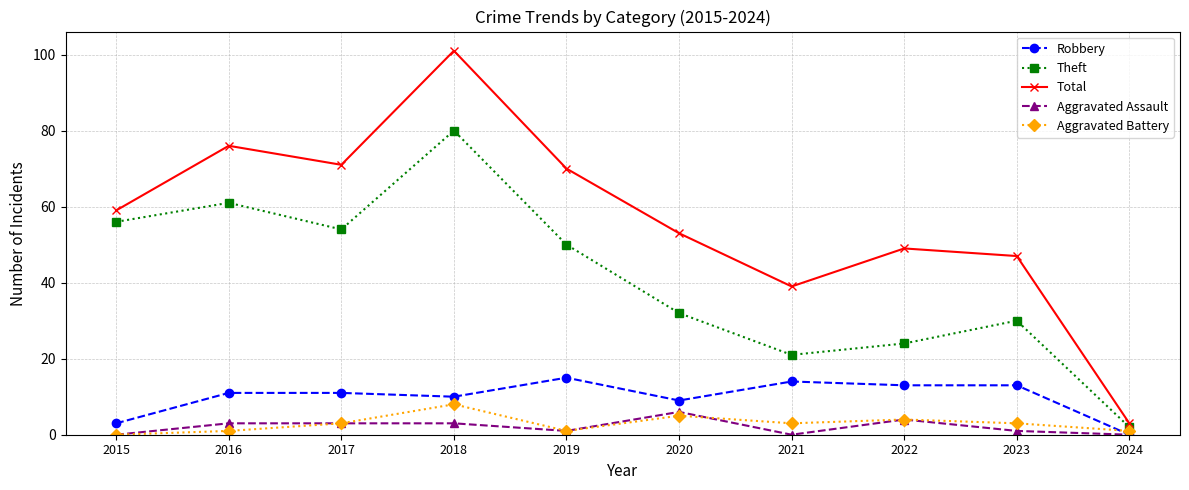

Reading right to left, transcribe all the data shown in this chart.

Robbery: 2024=0	2023=13	2022=13	2021=14	2020=9	2019=15	2018=10	2017=11	2016=11	2015=3
Theft: 2024=2	2023=30	2022=24	2021=21	2020=32	2019=50	2018=80	2017=54	2016=61	2015=56
Total: 2024=3	2023=47	2022=49	2021=39	2020=53	2019=70	2018=101	2017=71	2016=76	2015=59
Aggravated Assault: 2024=0	2023=1	2022=4	2021=0	2020=6	2019=1	2018=3	2017=3	2016=3	2015=0
Aggravated Battery: 2024=1	2023=3	2022=4	2021=3	2020=5	2019=1	2018=8	2017=3	2016=1	2015=0